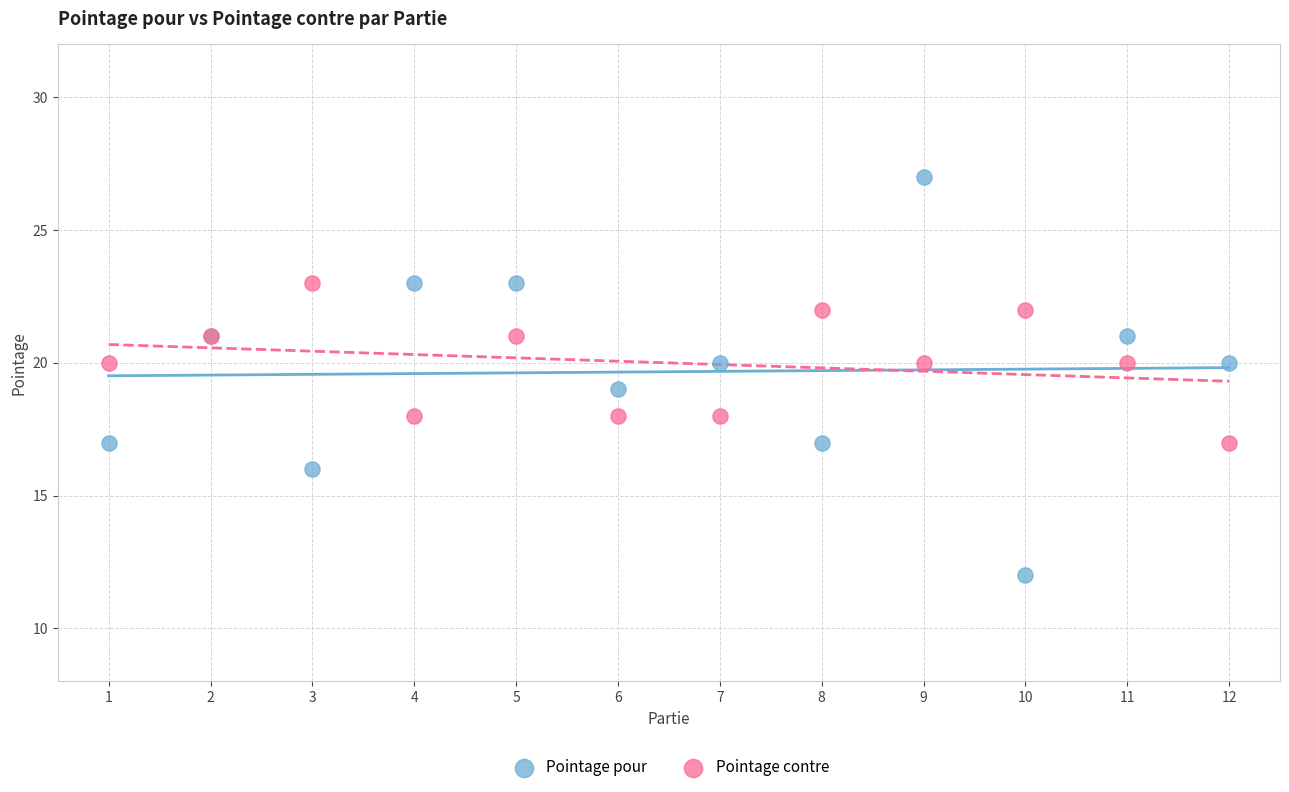

Which series reaches the minimum Y coordinate?

Pointage pour